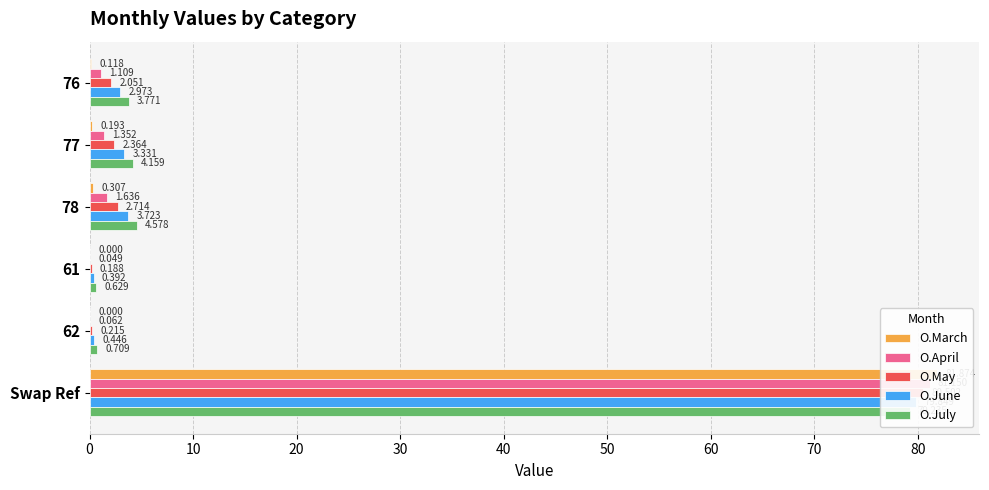

Which series has the largest total across all categories?

O.July